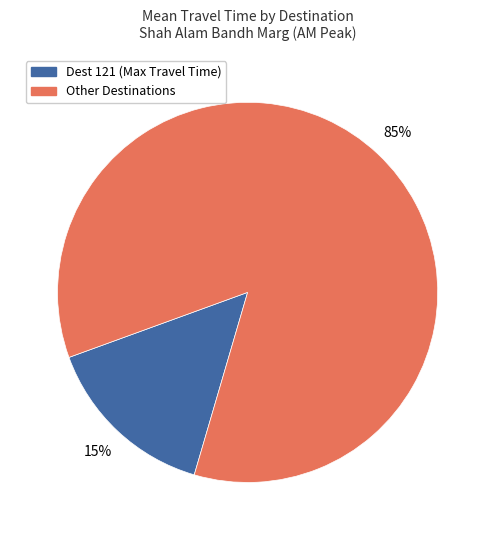

Combined, do Other Destinations and Dest 121 (Max Travel Time) account for over 50%?

Yes